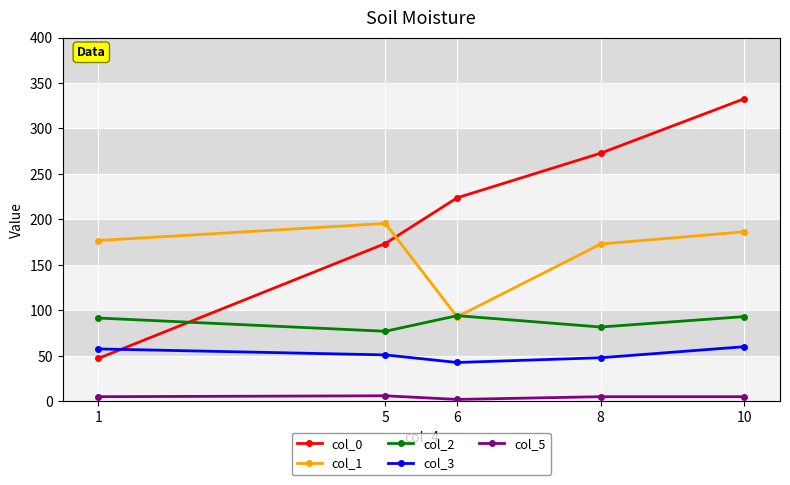

How many series are shown in this chart?

5